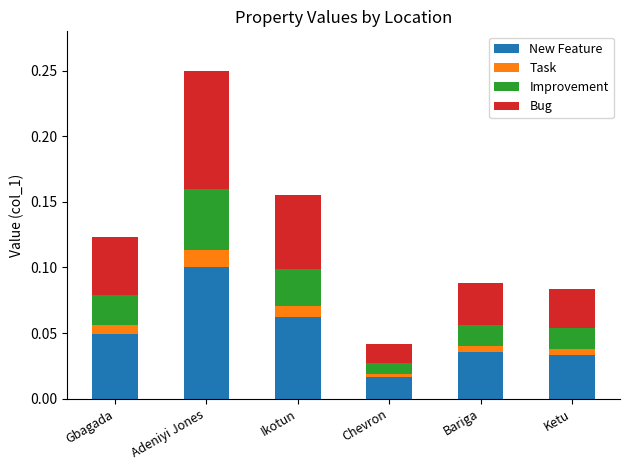

At which category is the sum across all series the highest?

Adeniyi Jones